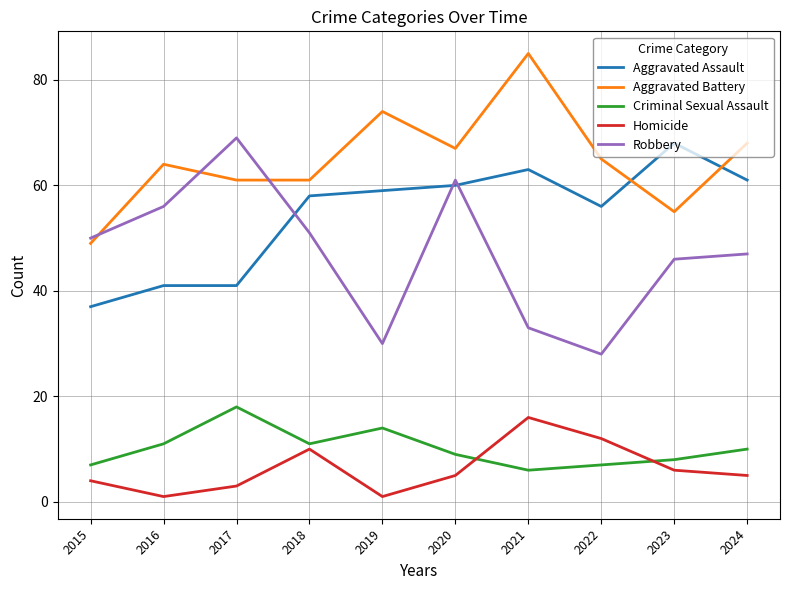

Rank the series at 2017 from highest to lowest value.

Robbery, Aggravated Battery, Aggravated Assault, Criminal Sexual Assault, Homicide